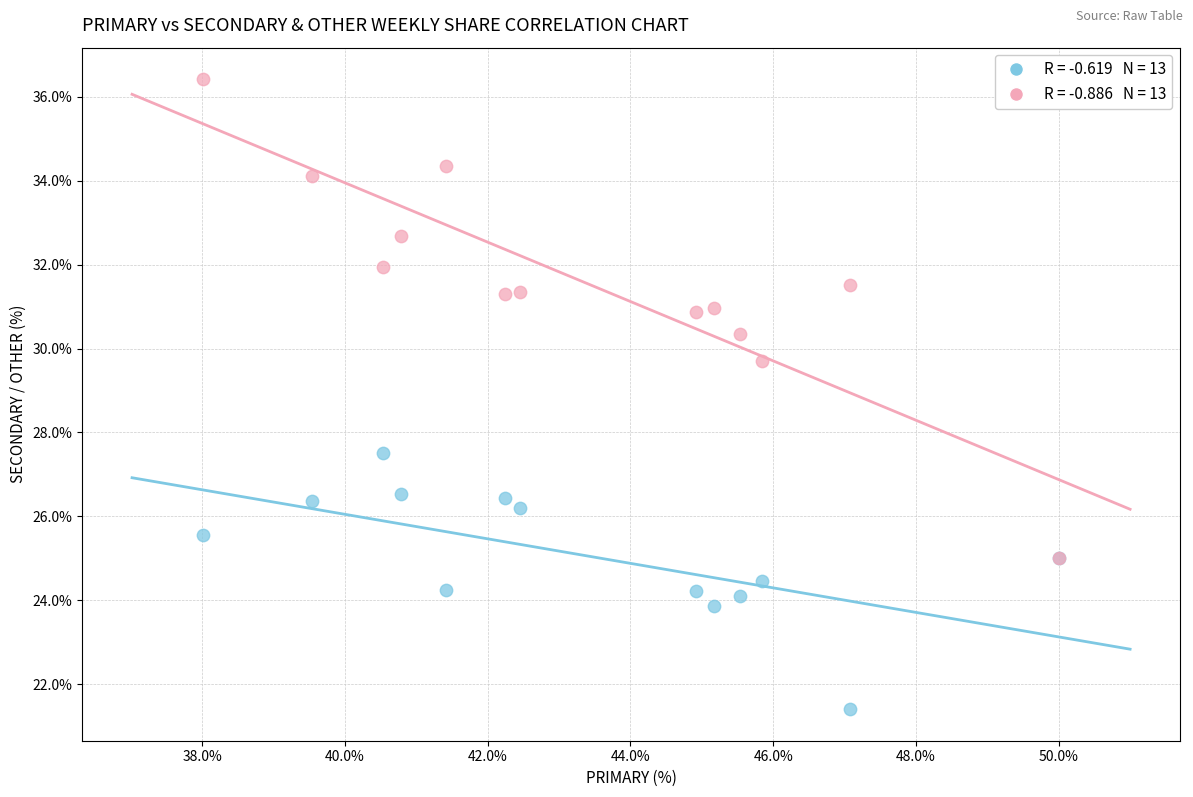

Across all series, what Y value is closest to 28?

27.5